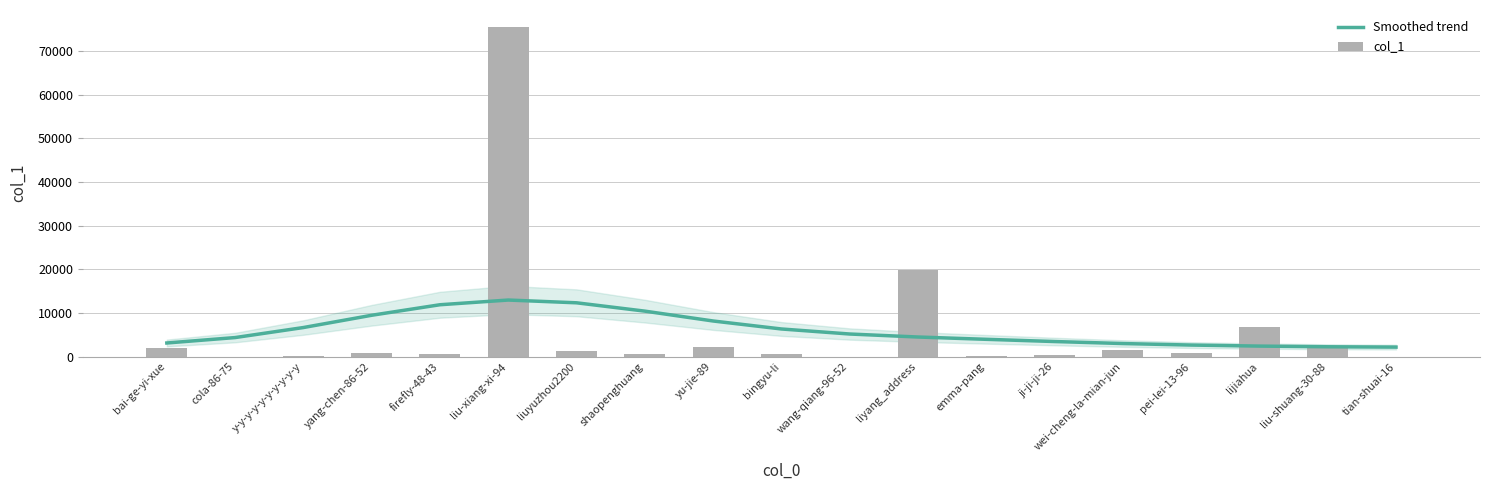

What is the average value of the col_1 series?

6066